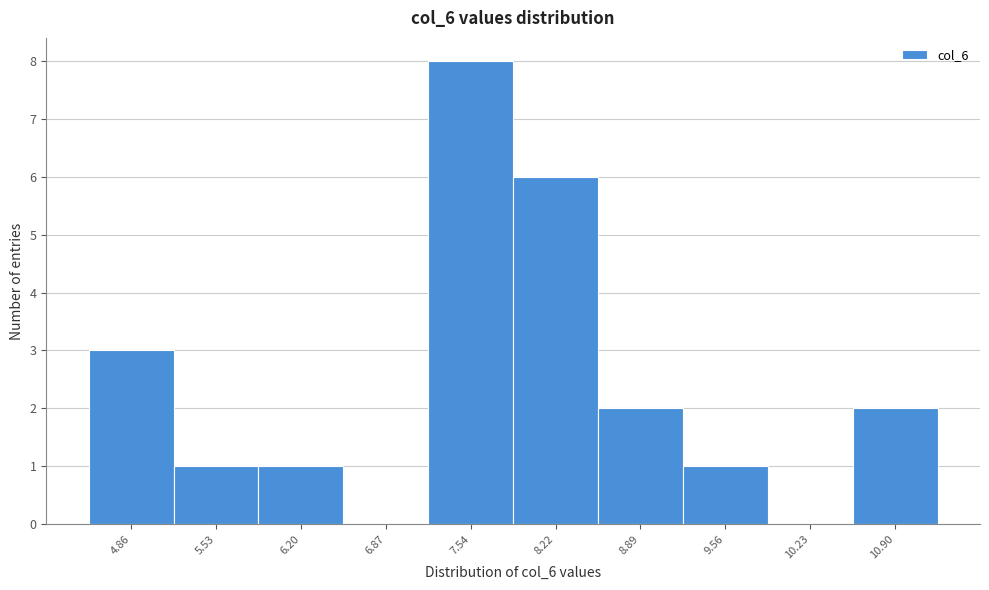

Reading left to right, what are all the values shown in this chart?

4.86=3	5.53=1	6.20=1	6.87=0	7.54=8	8.22=6	8.89=2	9.56=1	10.23=0	10.90=2